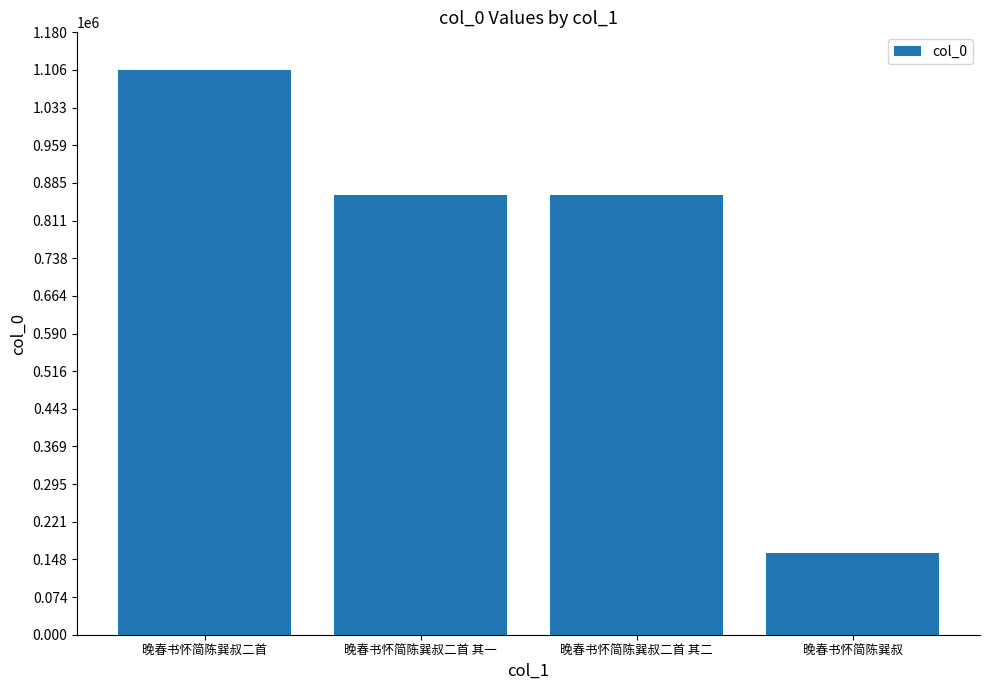

Which has a higher value, 晚春书怀简陈巽叔二首 or 晚春书怀简陈巽叔?

晚春书怀简陈巽叔二首